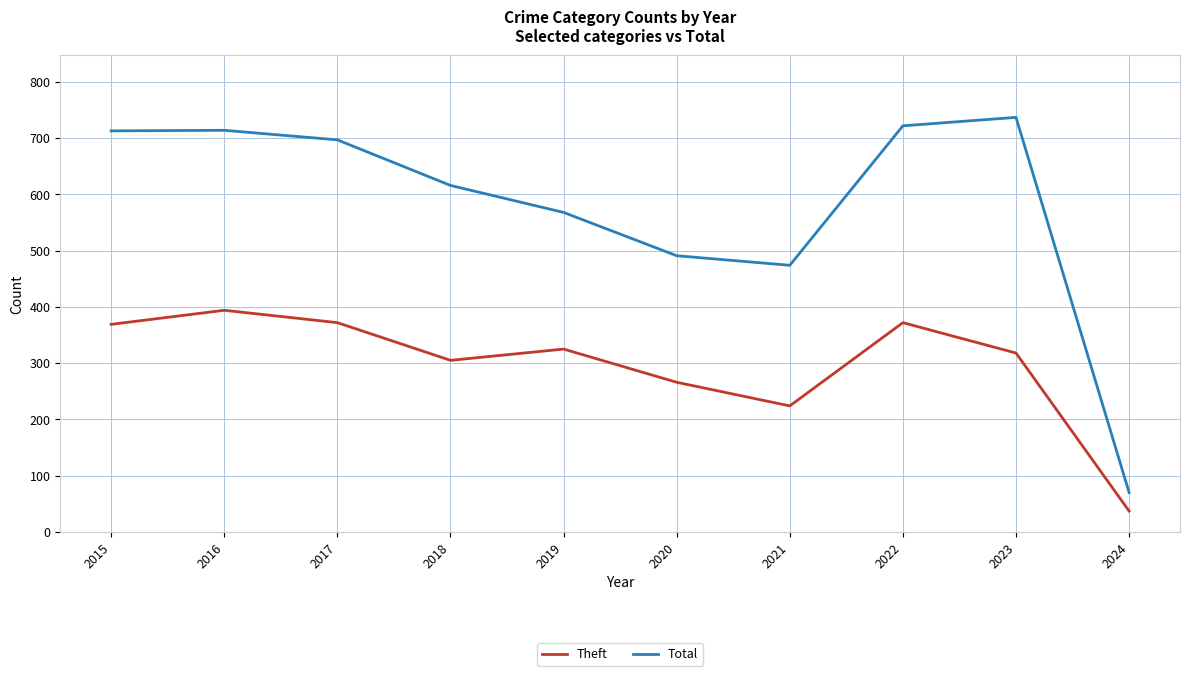

Between 2016 and 2018, which series saw the biggest shift?

Total